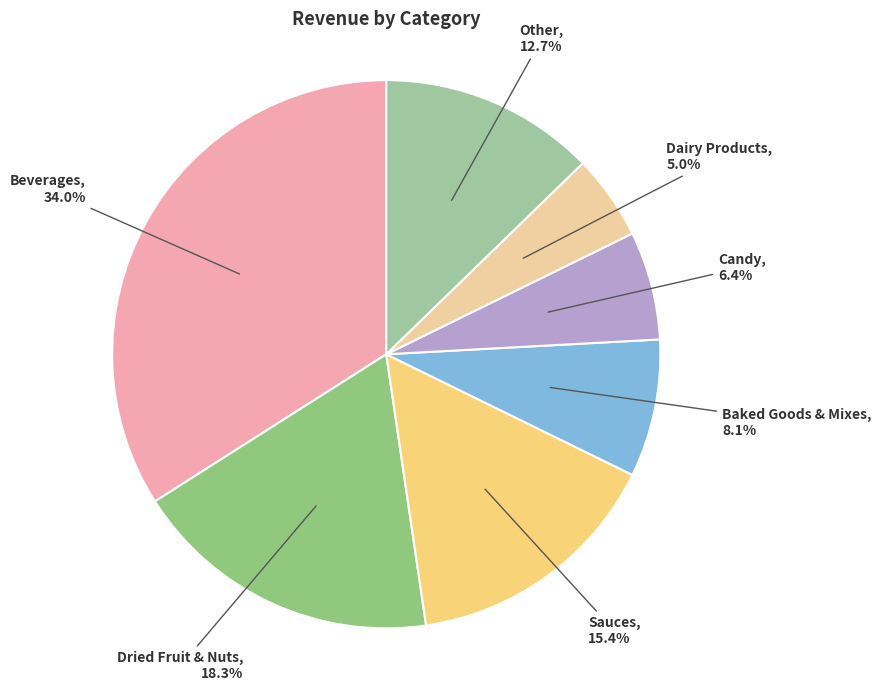

Count the number of slices in the pie.

7